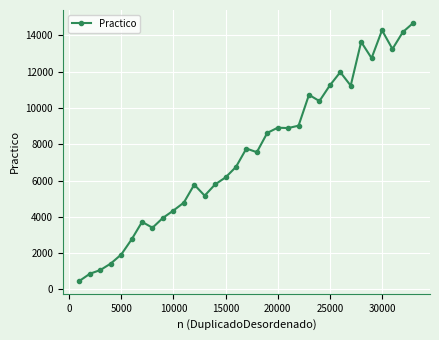

What is the sum of all values?

247461